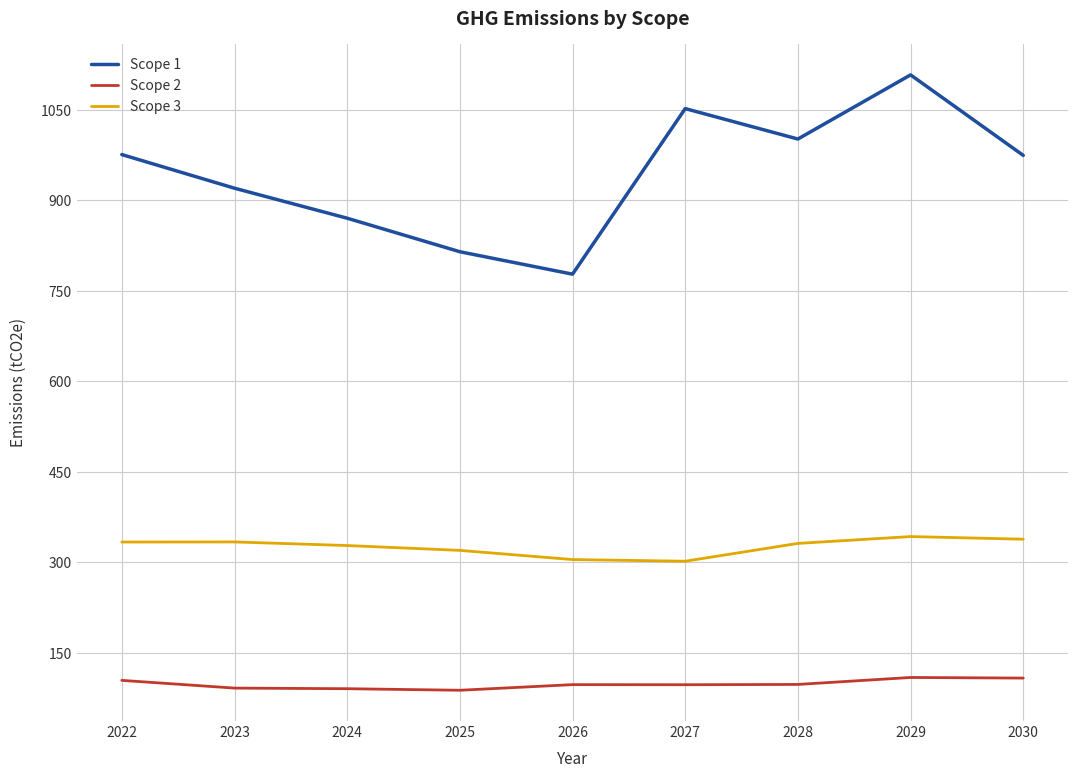

Rank the series at 2024 from lowest to highest value.

Scope 2, Scope 3, Scope 1